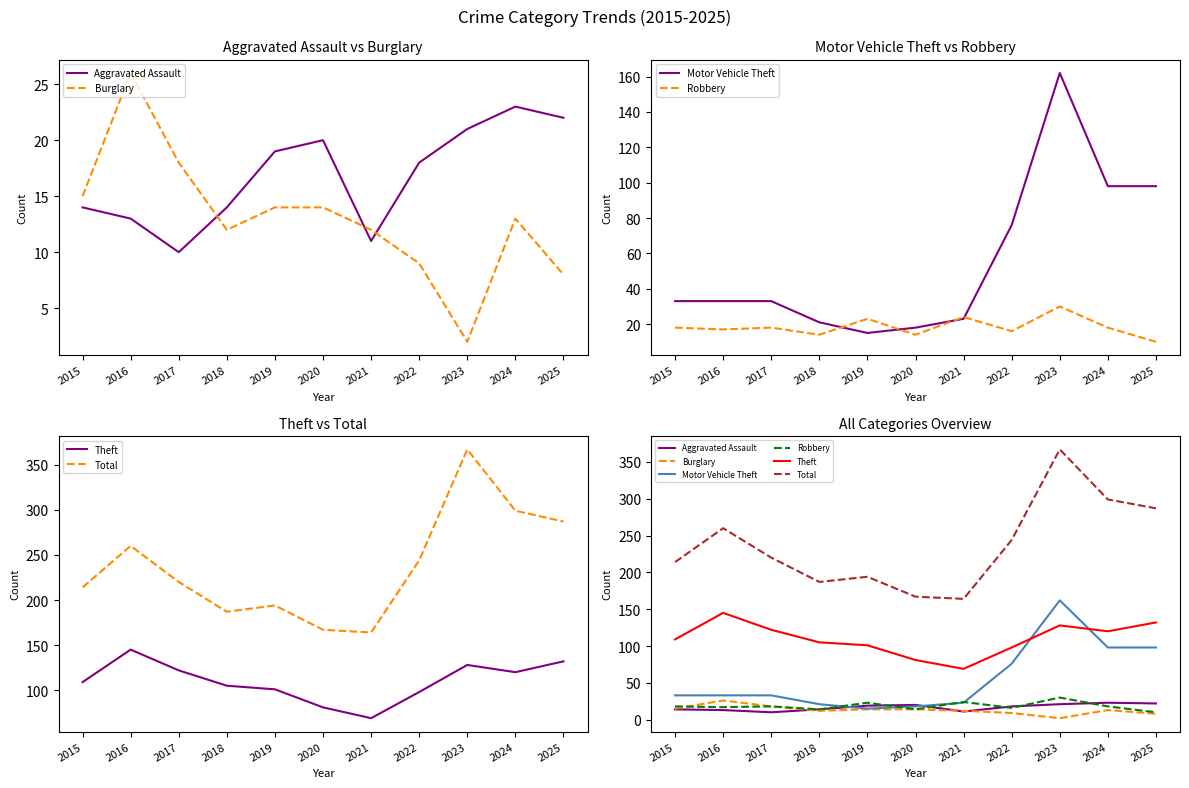

True or false: Aggravated Assault and Total cross at least once.

False